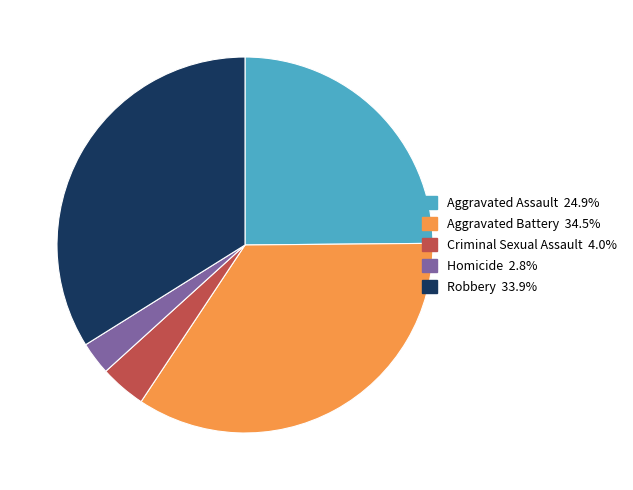

The Aggravated Assault slice represents 18% of the pie. True or false?

False